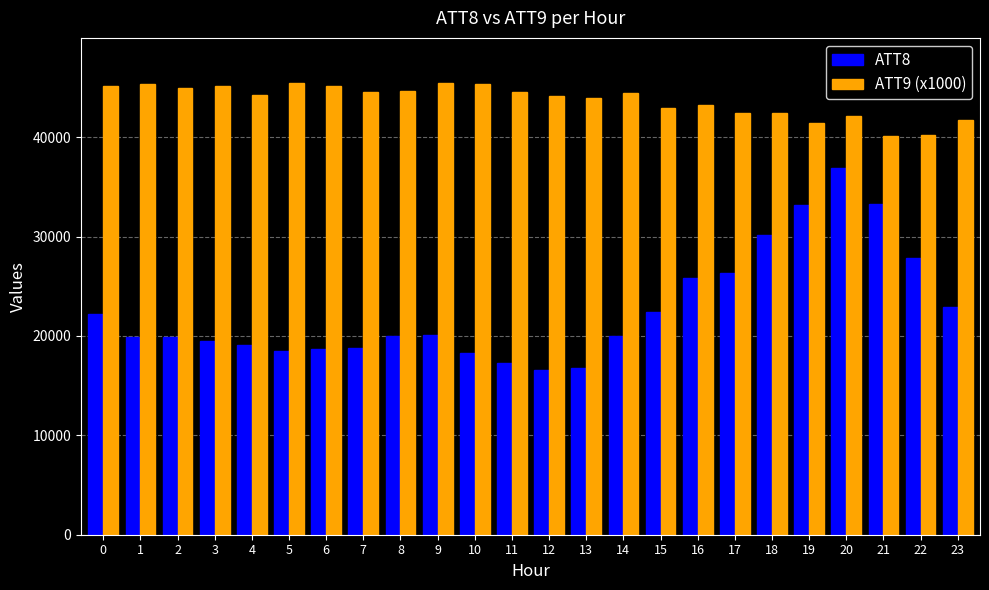

What is the highest value of the ATT8 series?

36900